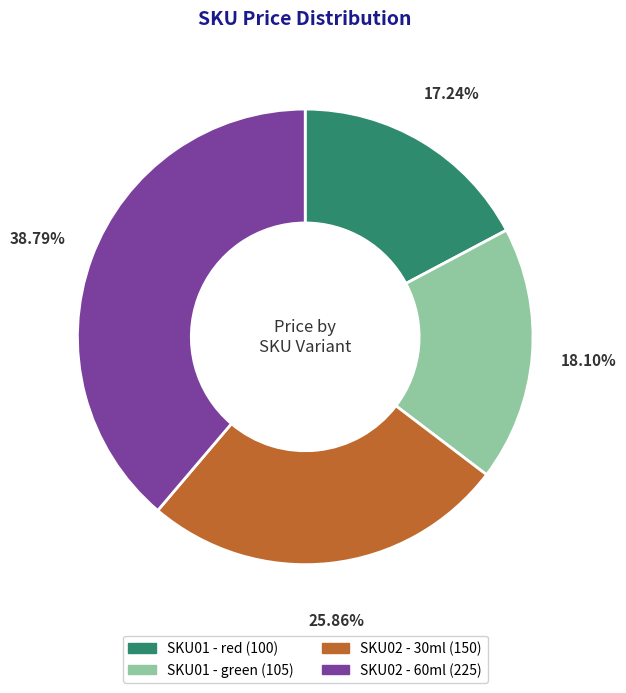

True or false: SKU01 - green accounts for 18% of the total.

True